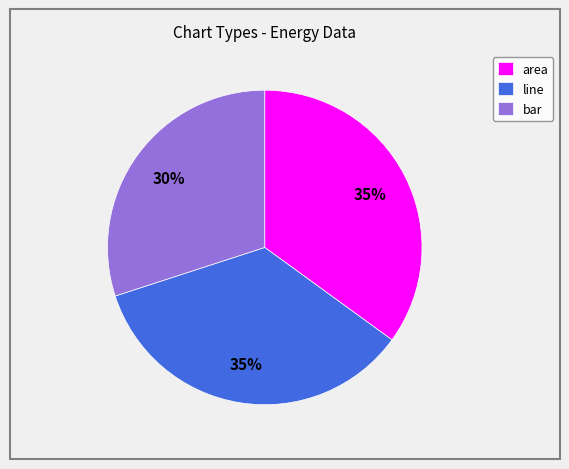

How many segments does this pie chart have?

3